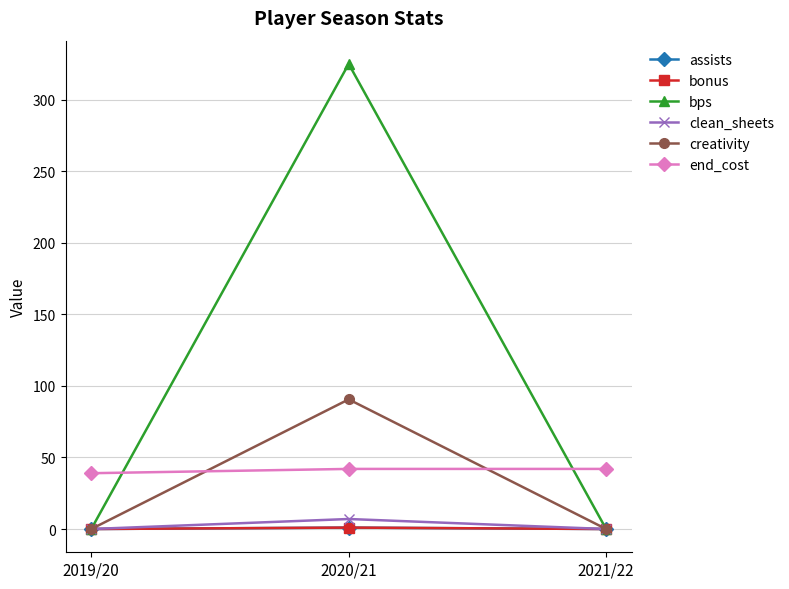

Which series has the largest total across all categories?

bps